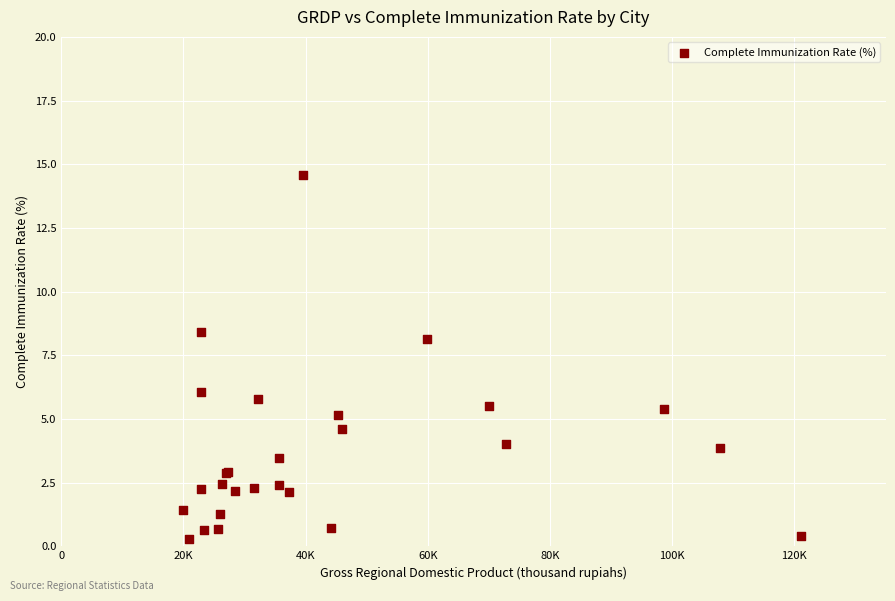

What Y value in the scatter plot is closest to 7?

6.1